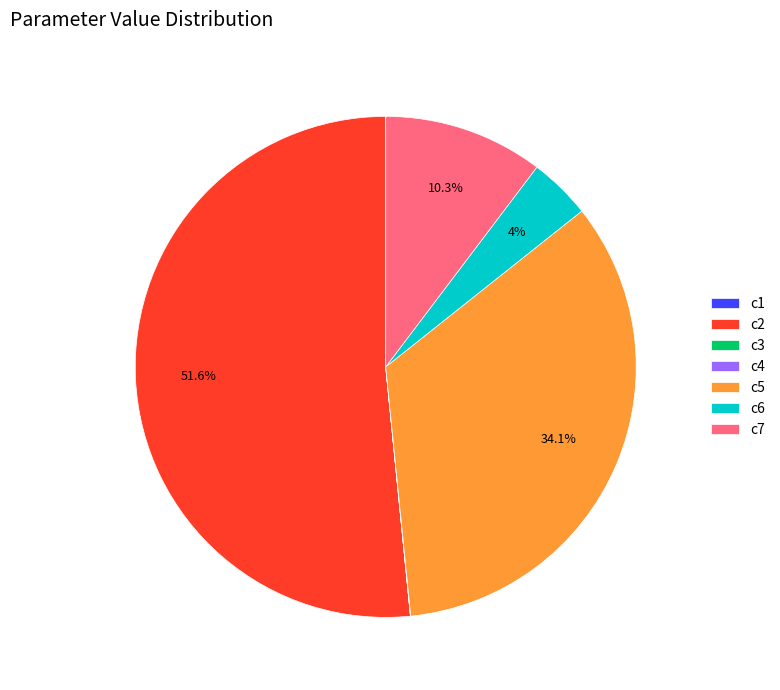

What portion of the pie excludes c7?

89.7%